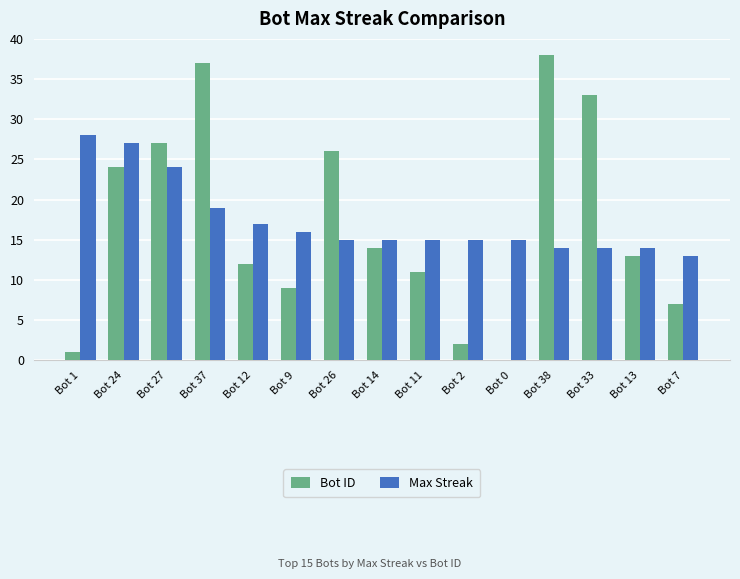

At which category is the sum across all series the highest?

Bot 37